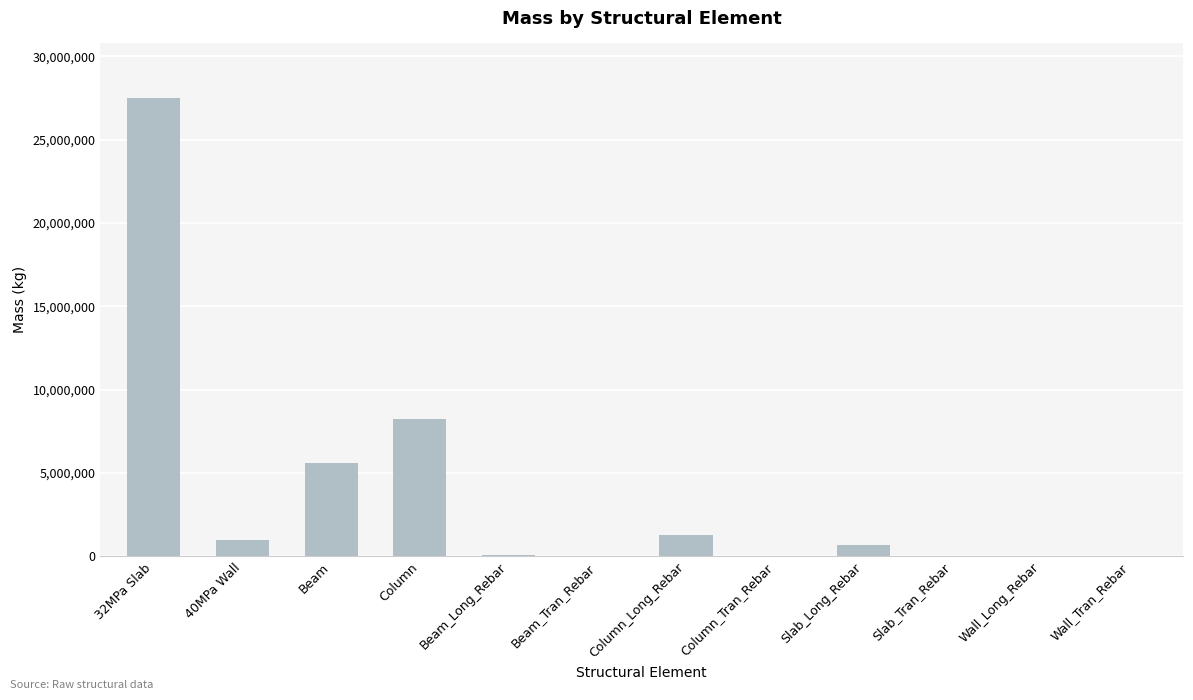

How many distinct data groups are displayed?

1